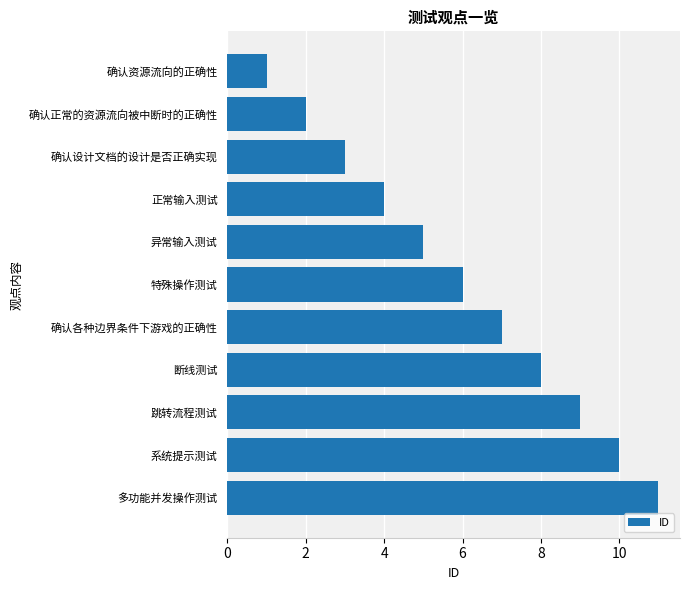

Between 系统提示测试 and 断线测试, which is larger?

系统提示测试